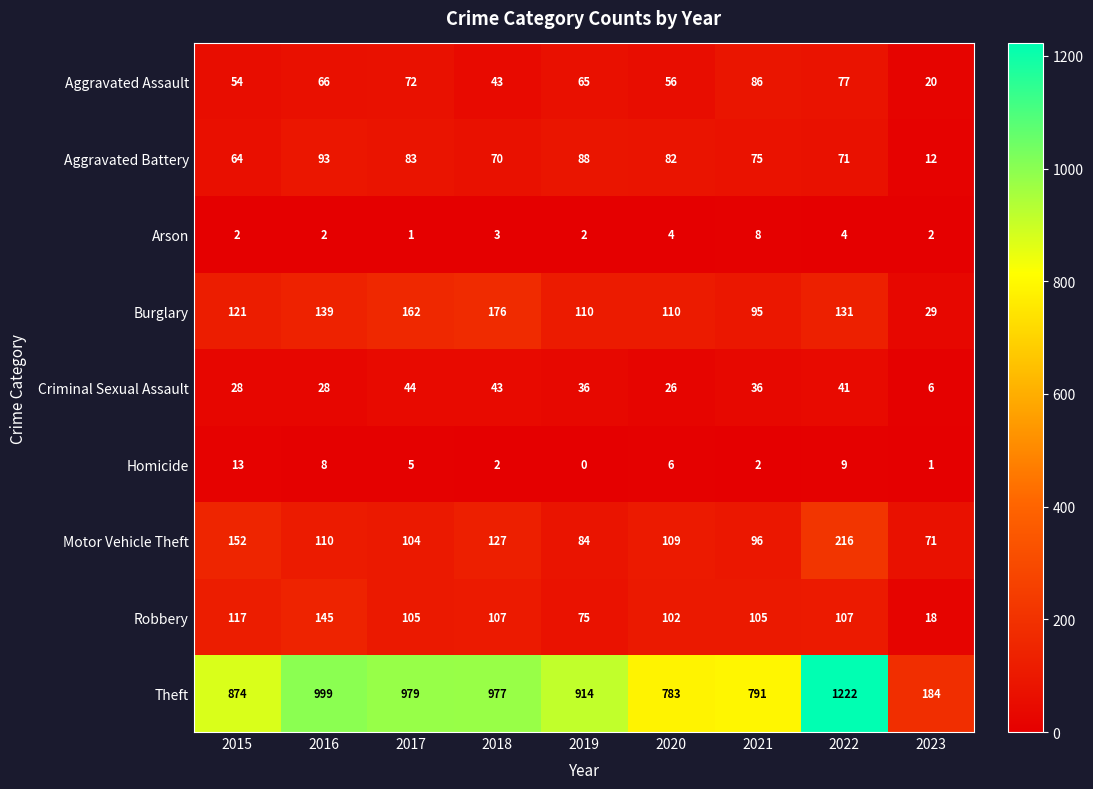

At which label does Aggravated Assault first exceed 65?

2016